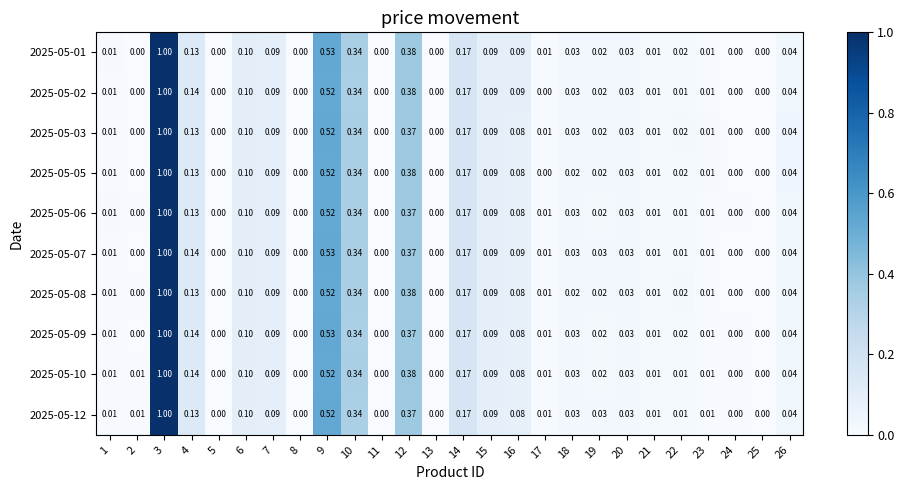

Is the value of 2025-05-07 at 16 greater than the value of 2025-05-03 at 9?

No